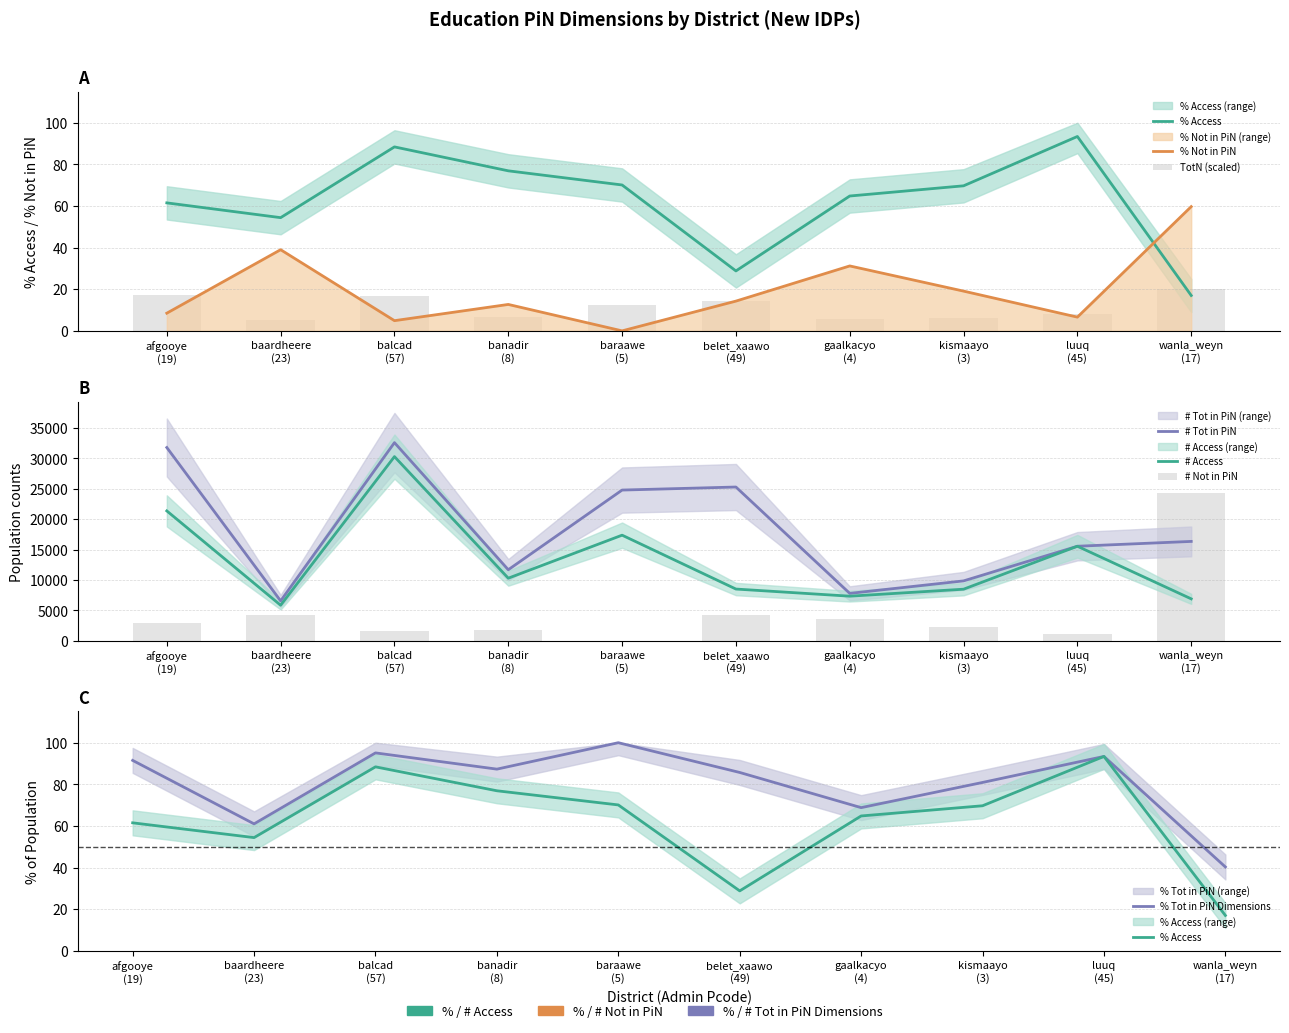

The % Not falling within PiN series shows 12.7 at banadir
(8). True or false?

True